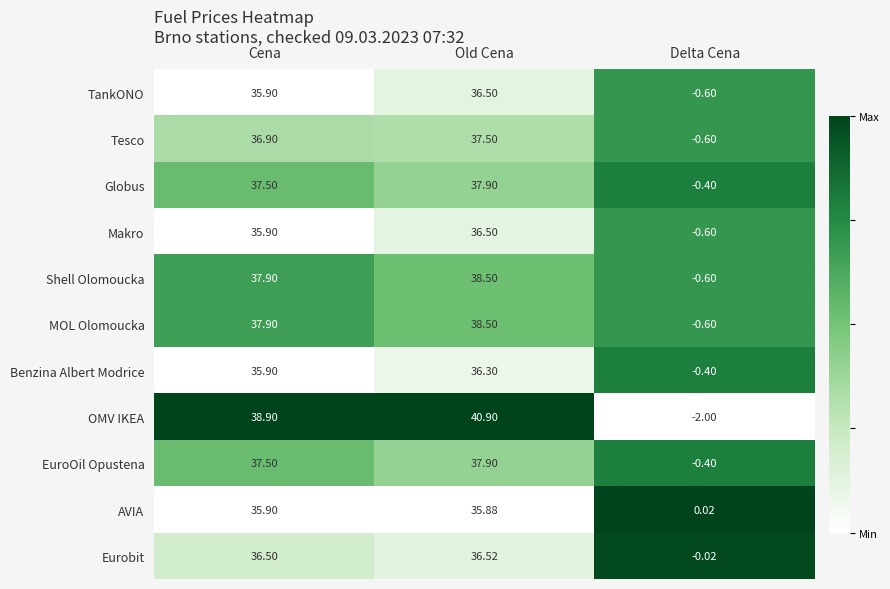

Which category has the highest value in the Eurobit series?

Old Cena